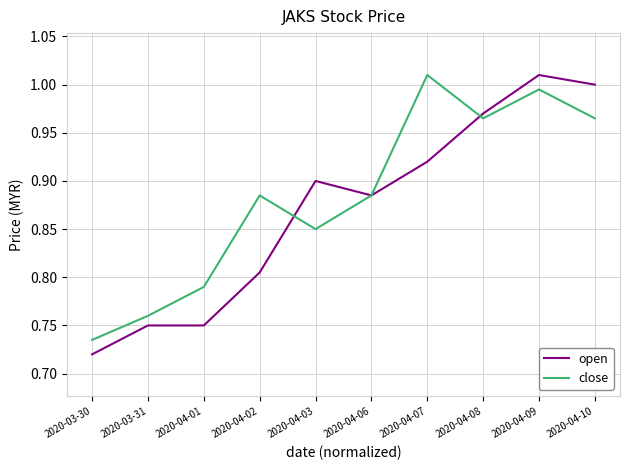

At how many categories does at least one series exceed 0?

10